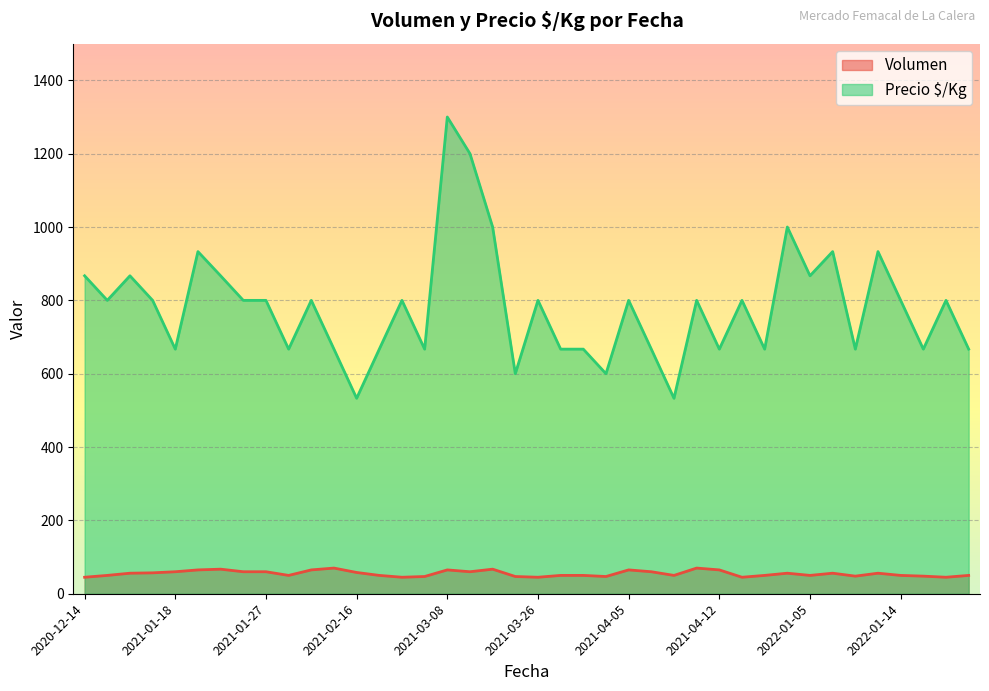

What is the smallest value displayed?

45